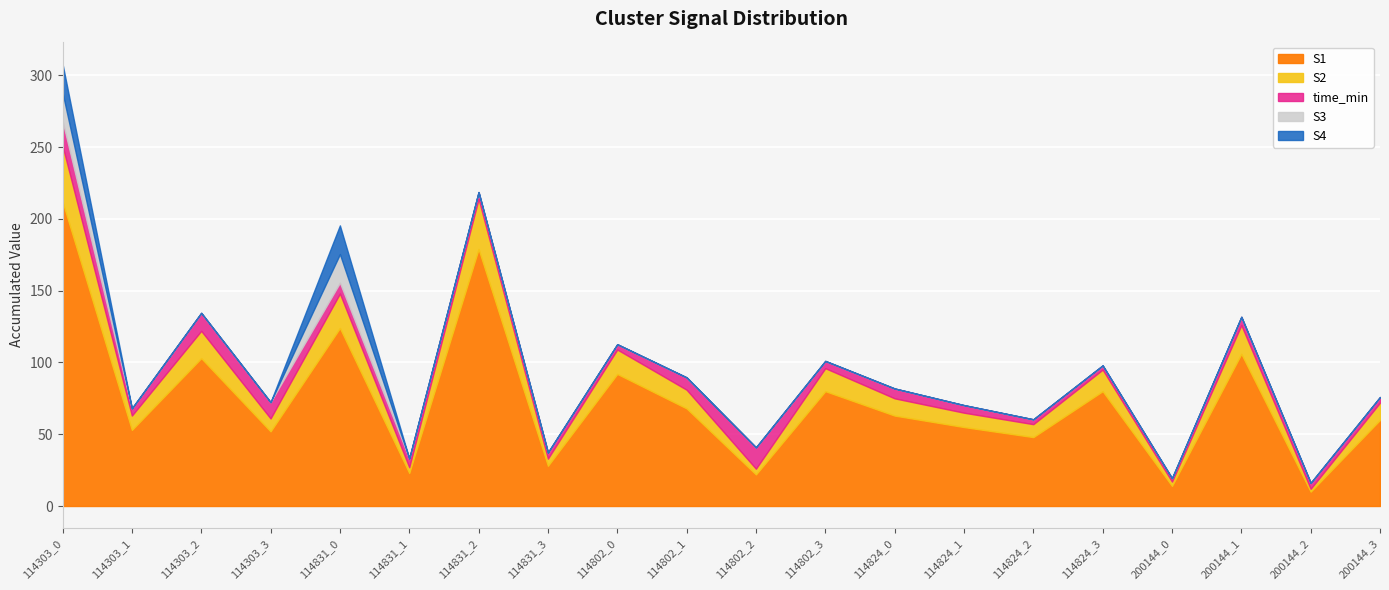

What is the label of the 9th point from the right?

114802_3